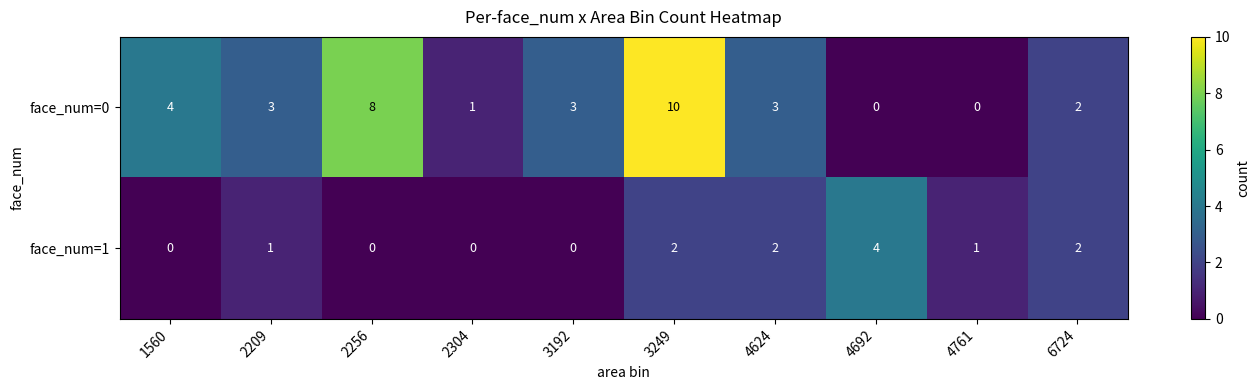

Reading left to right, transcribe all the data shown in this chart.

face_num=0: 4	3	8	1	3	10	3	0	0	2
face_num=1: 0	1	0	0	0	2	2	4	1	2